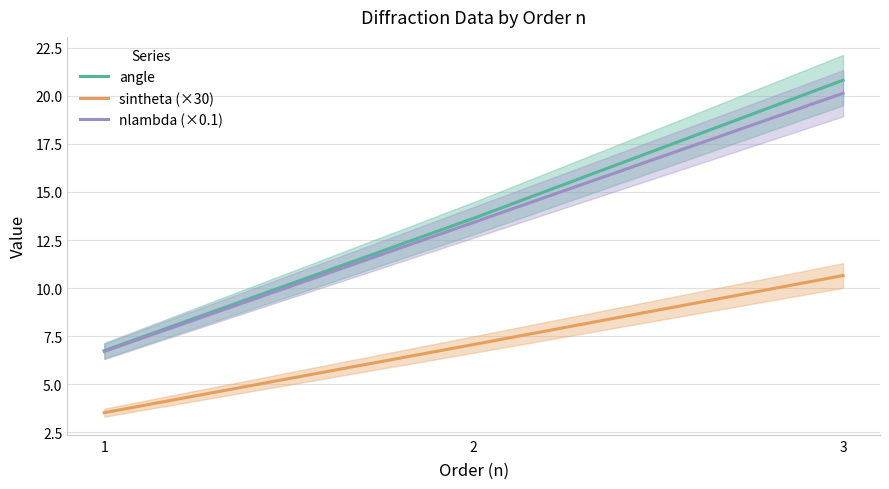

Reading left to right, transcribe all the data shown in this chart.

angle: 1=6.8	2=13.6	3=20.8
sintheta (×30): 1=3.5	2=7.1	3=10.7
nlambda (×0.1): 1=6.7	2=13.4	3=20.1